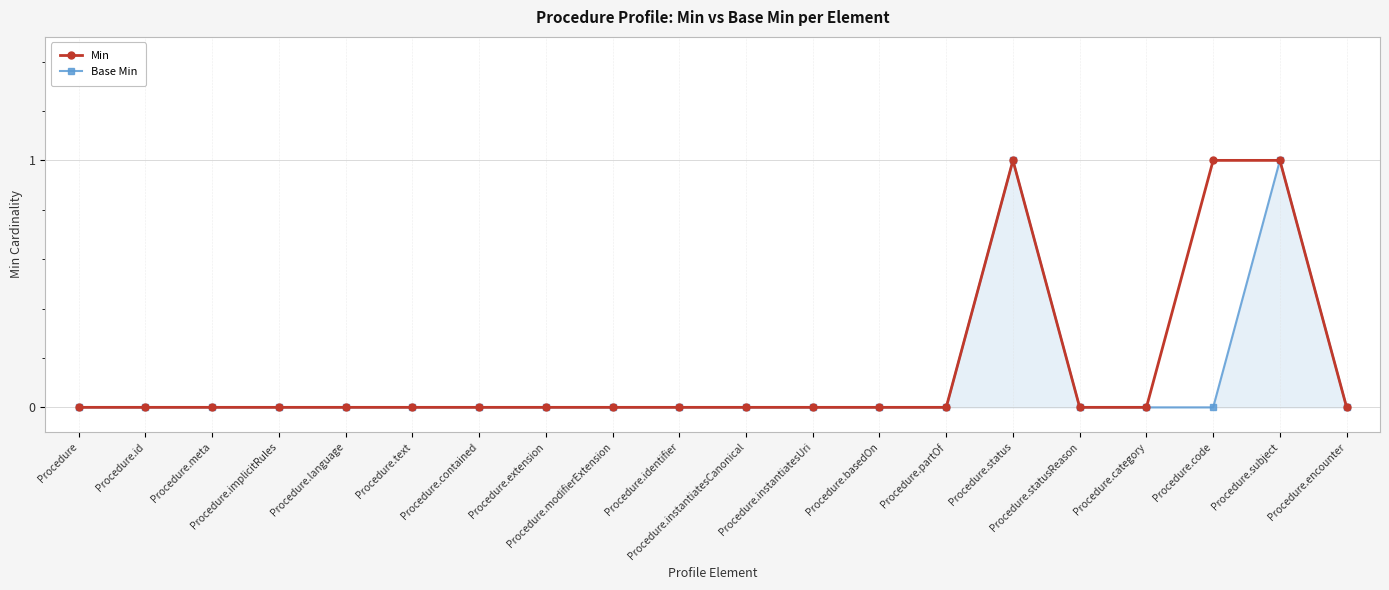

True or false: Base Min has more than 1 interior local peaks.

True